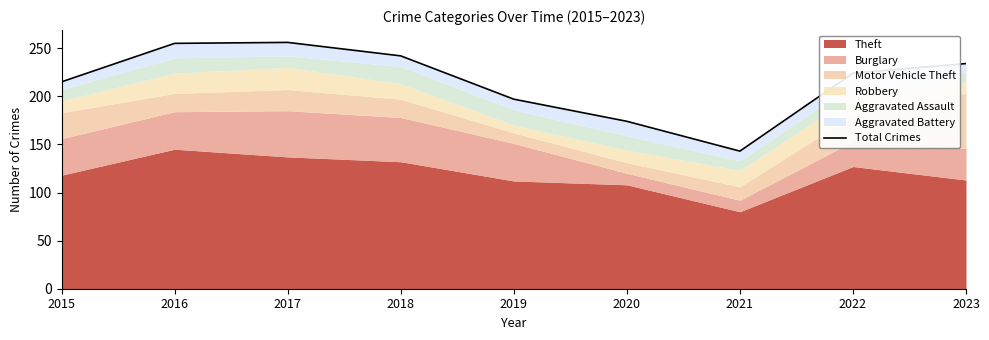

The chart shows a value of 197 at 2019. True or false?

True